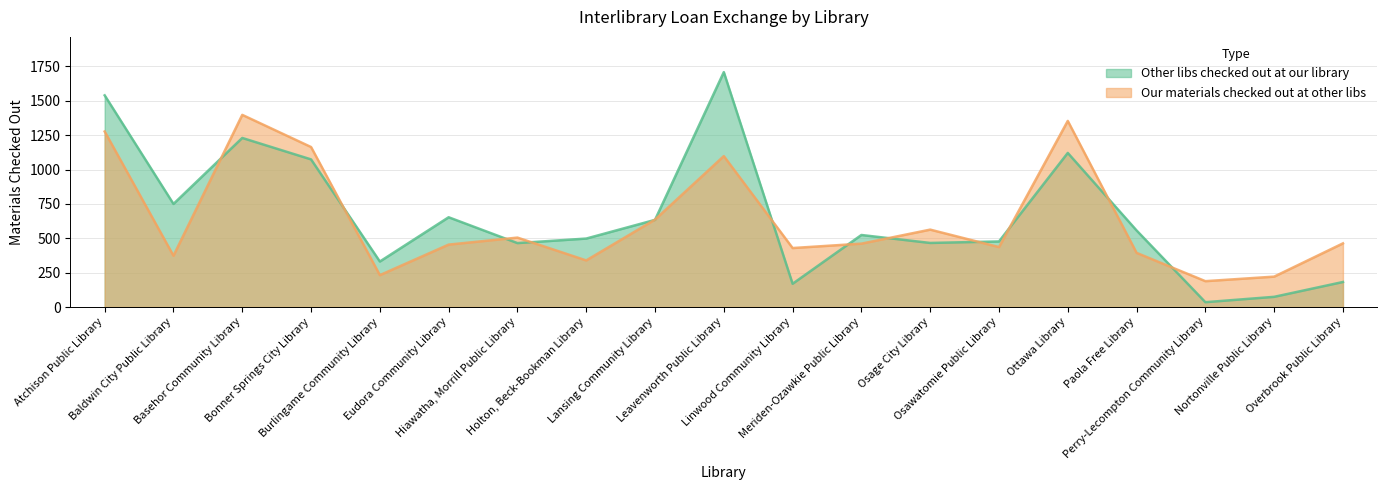

List the series in order of their peak value, highest first.

Other libs checked out at our library, Our materials checked out at other libs